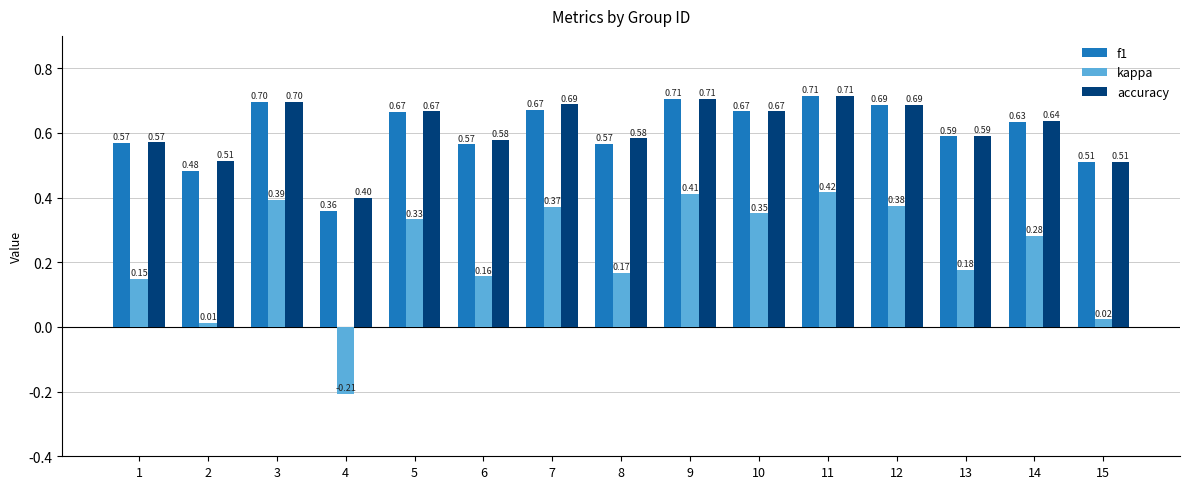

Which series has the widest spread of values?

kappa